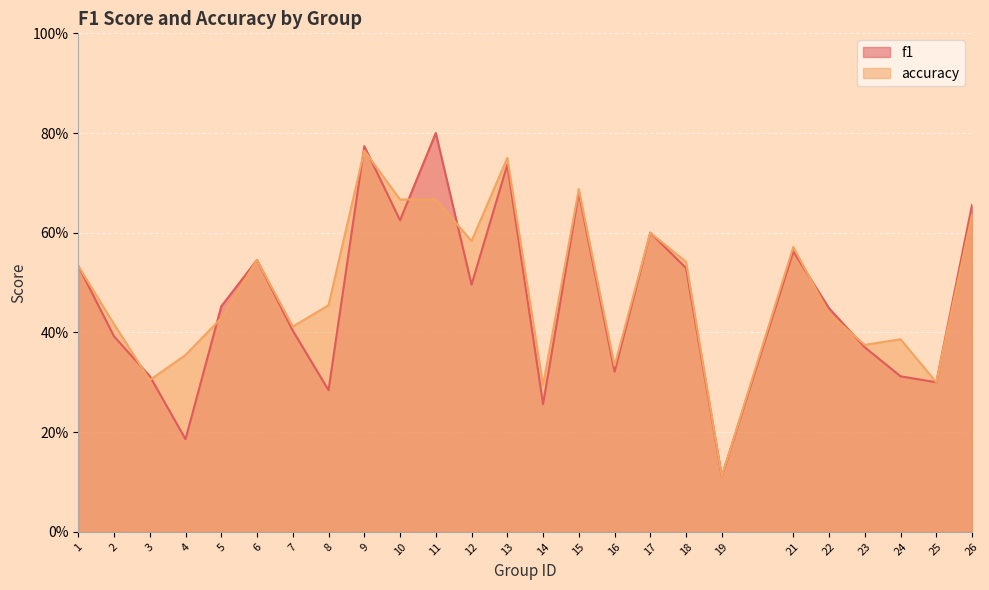

What is the smallest value displayed?

0.1